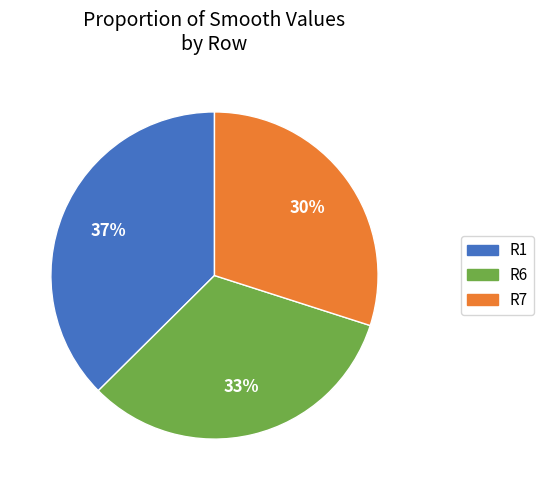

Rank the categories by value from highest to lowest.

R1, R6, R7